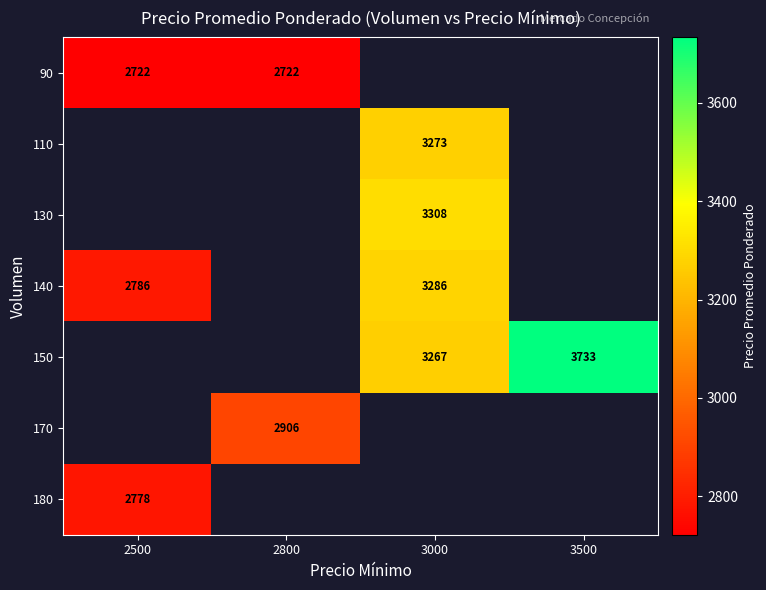

The value of 90 at 2800 is 2722. True or false?

True